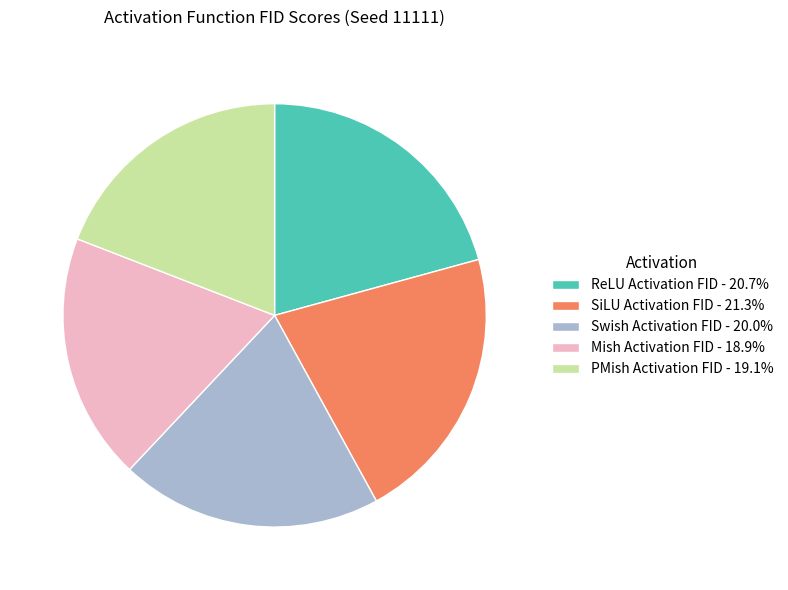

Does any single category account for the majority?

No